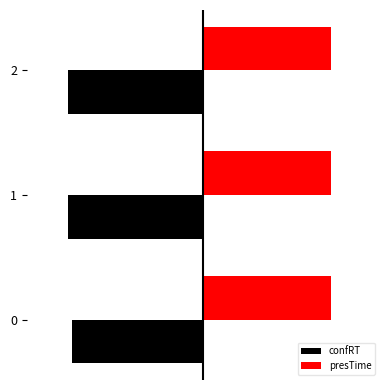

The confRT series shows -1.9 at 2. True or false?

True